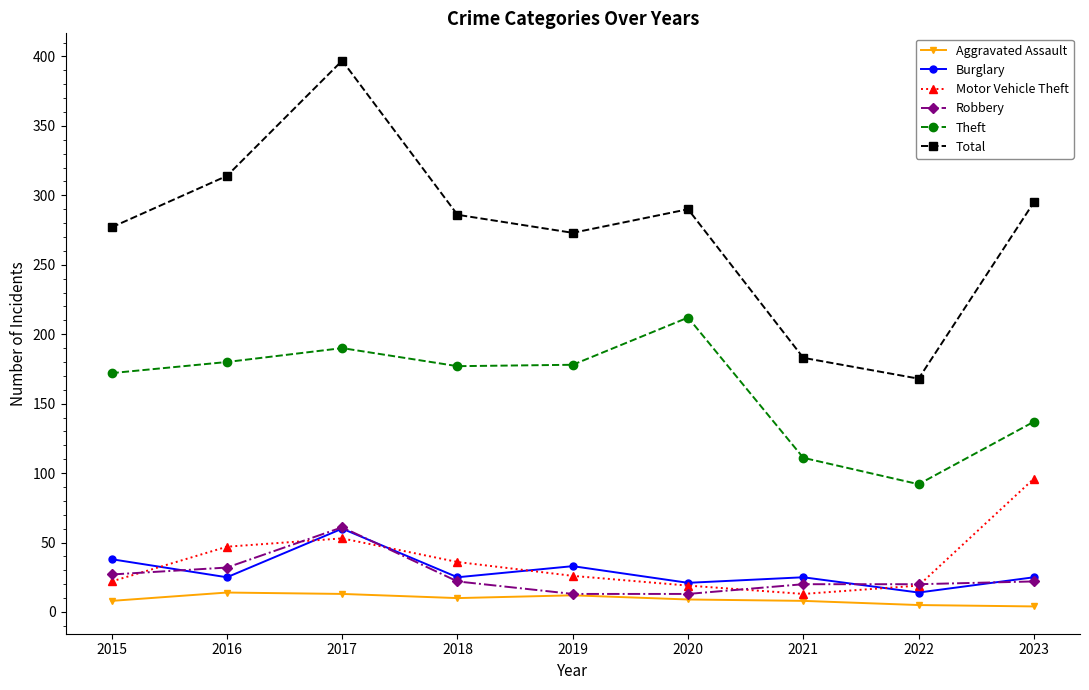

True or false: Motor Vehicle Theft and Total intersect in this chart.

False